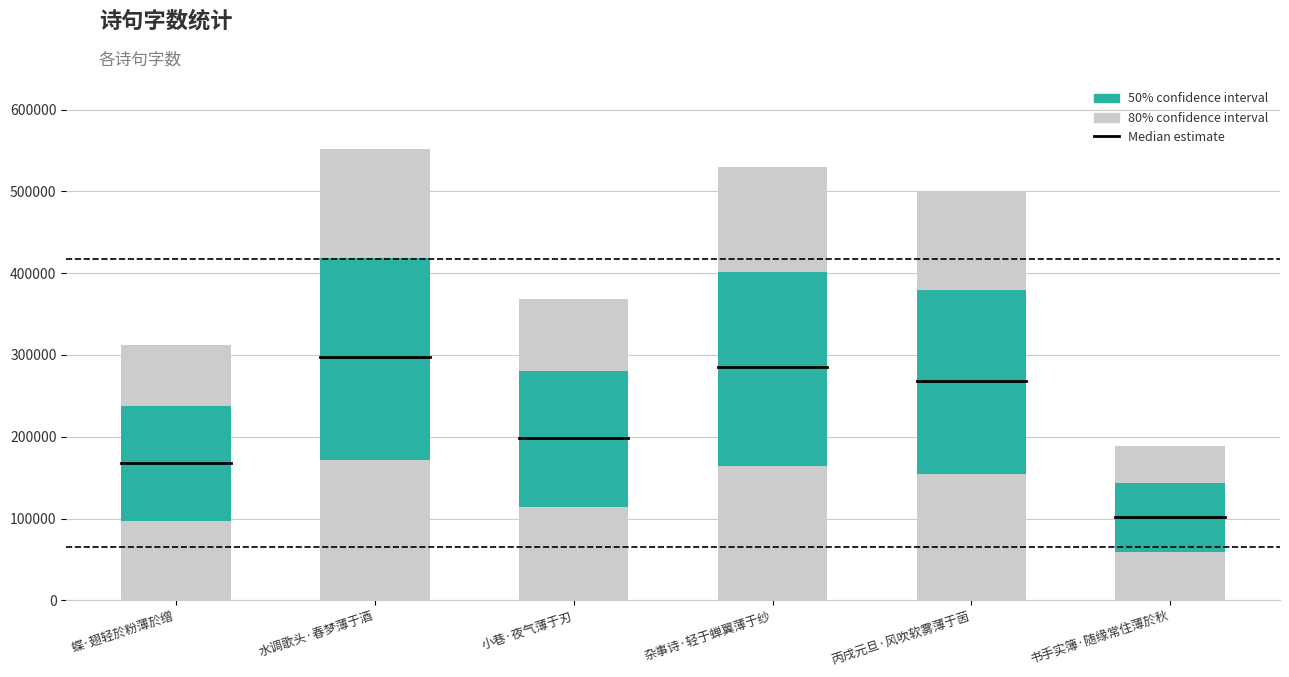

Approximately how many times larger is the value at 杂事诗·轻于蝉翼薄于纱 compared to 蝶·翅轻於粉薄於缯?

1.7